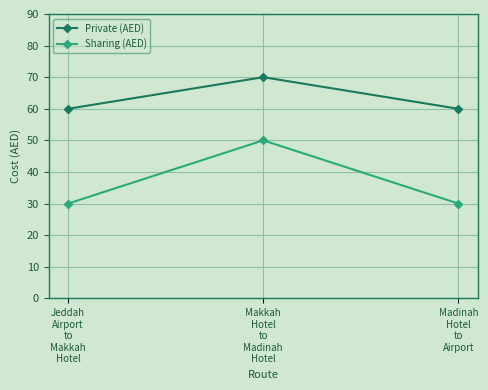

At which category is the sum across all series the highest?

Makkah
Hotel
to
Madinah
Hotel